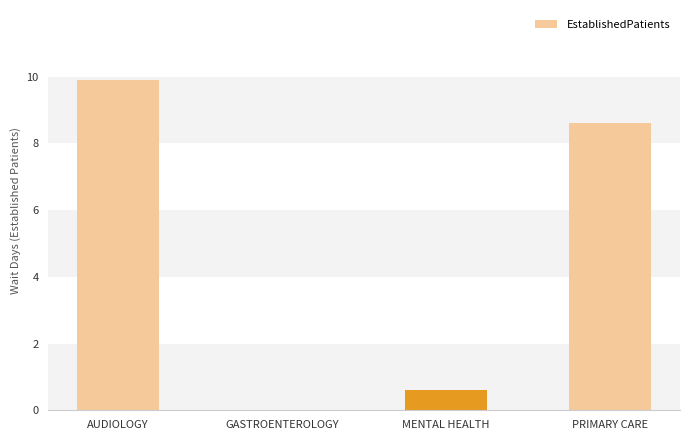

What is the sum of the values at AUDIOLOGY and MENTAL HEALTH?

10.5